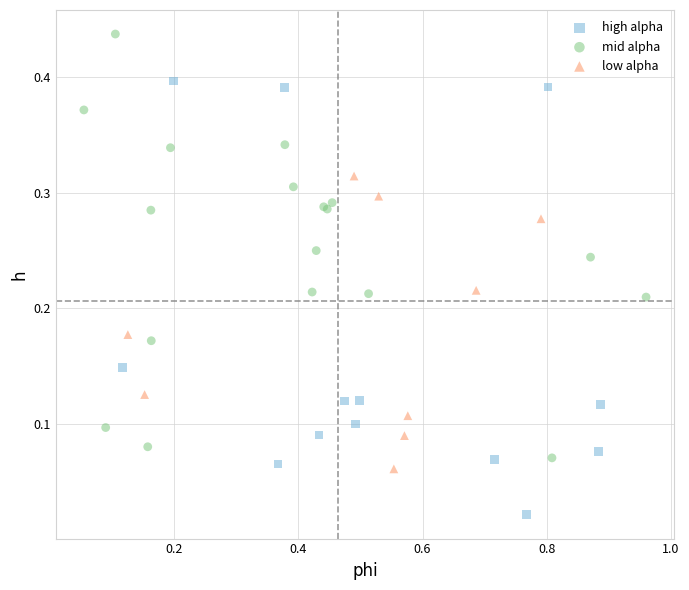

Which series contains the lowest Y value?

high alpha